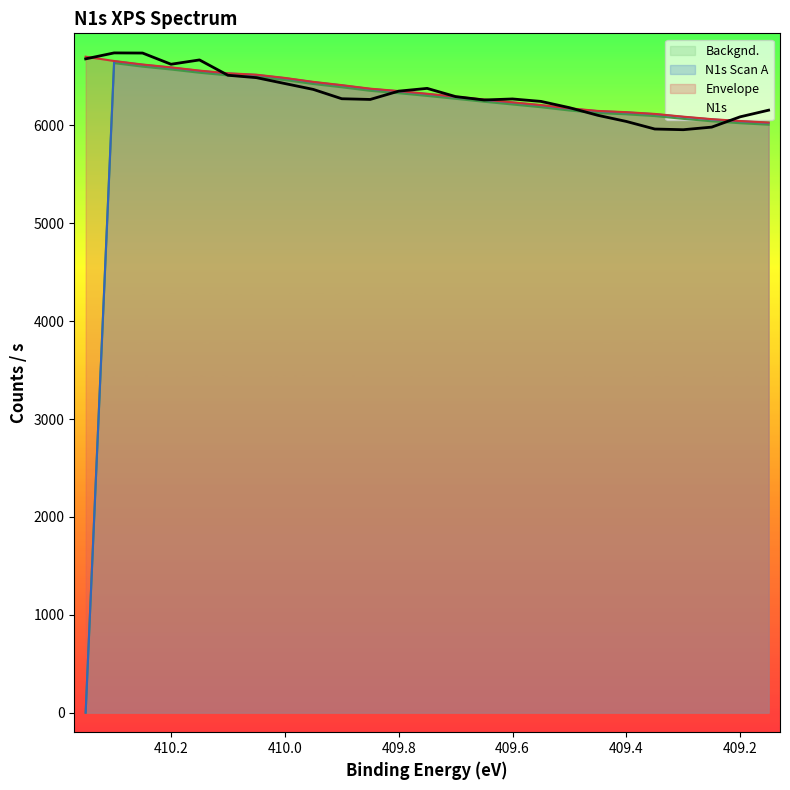

True or false: Envelope and Backgnd. cross at least once.

False